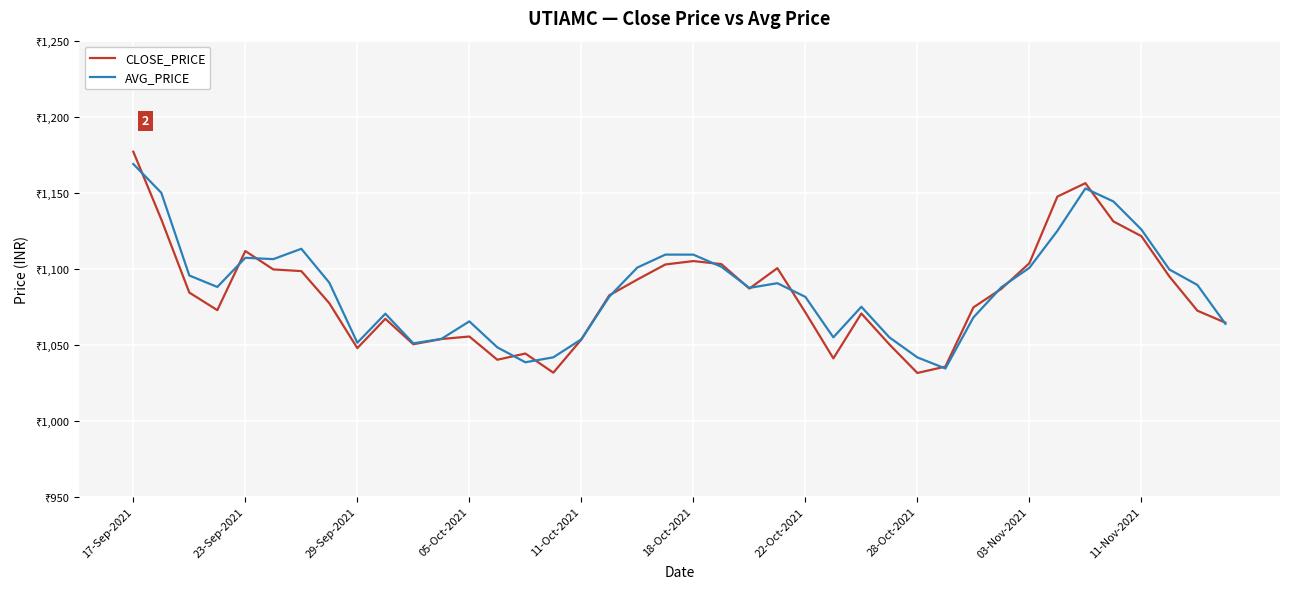

What are all the series names shown in the legend?

CLOSE_PRICE, AVG_PRICE